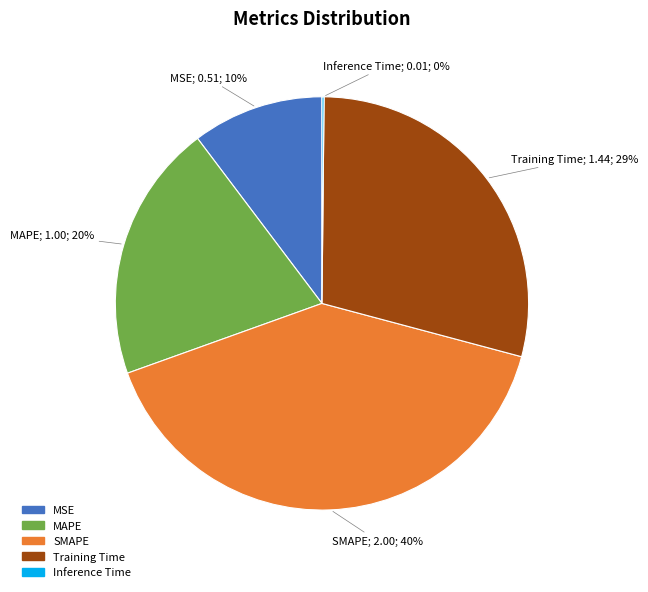

Does MSE account for over 50% of the chart?

No